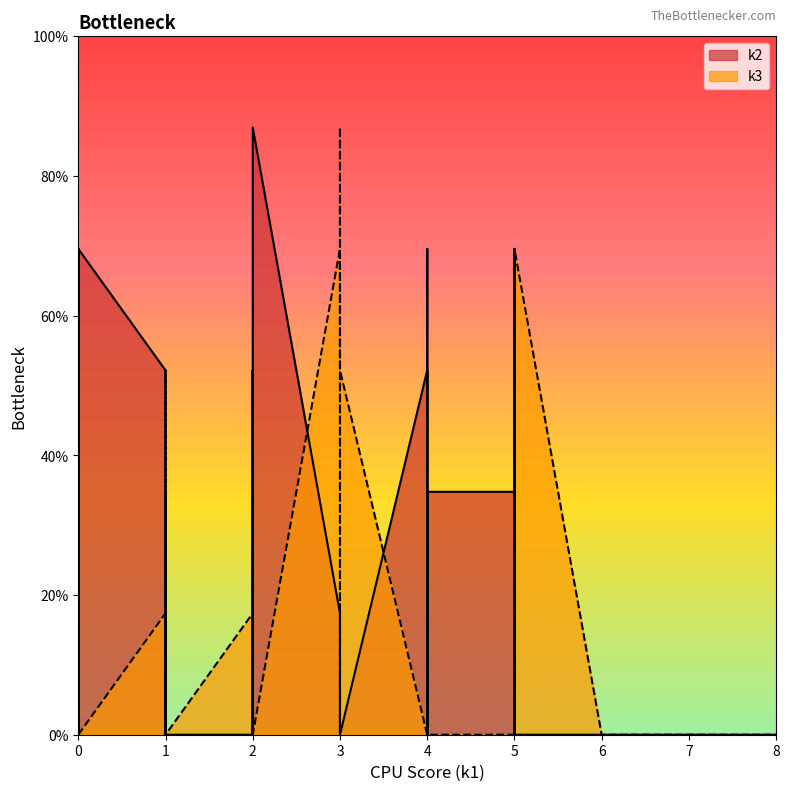

True or false: k2 and k3 cross at least once.

True